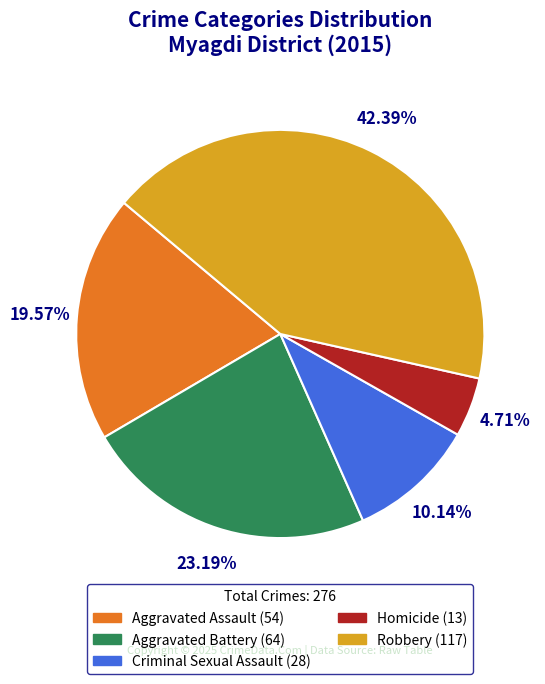

Between Criminal Sexual Assault (28) and Homicide (13), which is larger?

Criminal Sexual Assault (28)